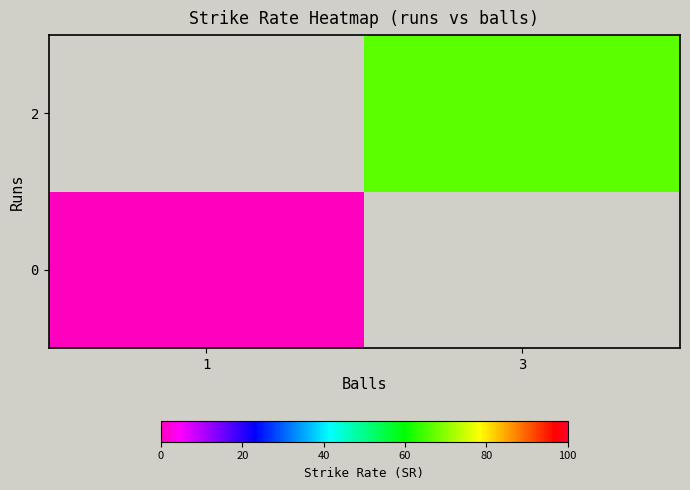

Is the value of 2 at 3 greater than the value of 0 at 3?

No